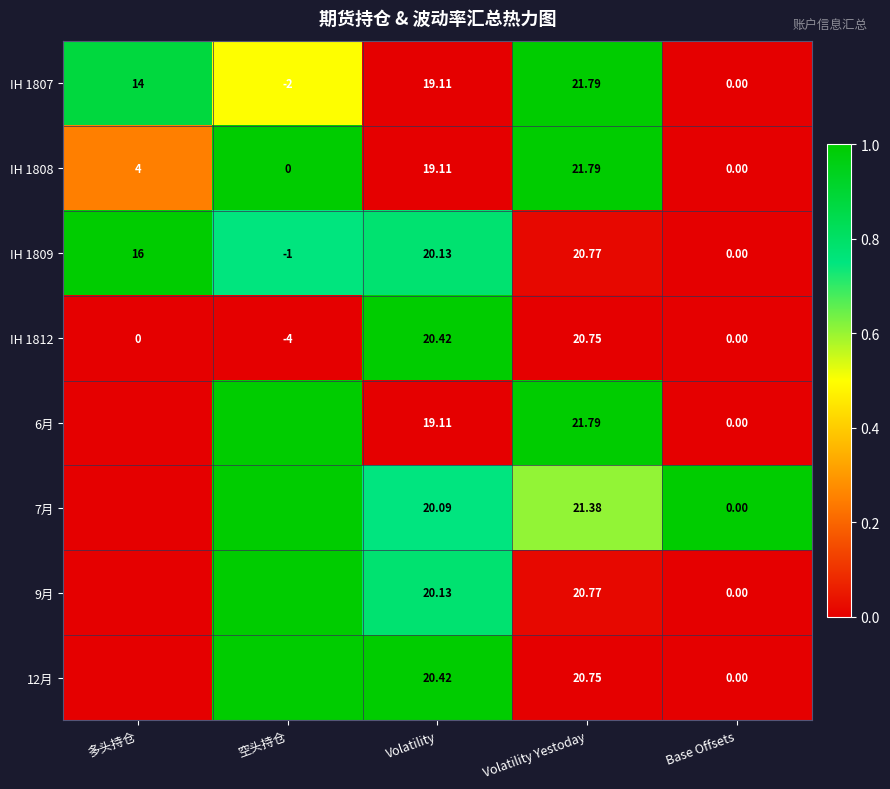

Which category has the lowest value in the IH 1809 series?

空头持仓